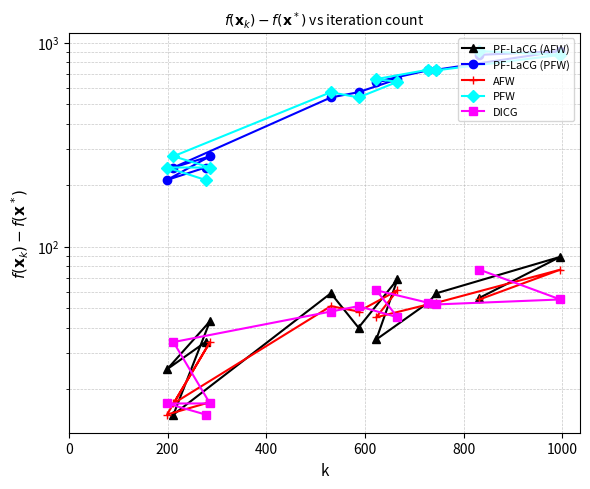

What is the label of the 6th point from the left?

1000